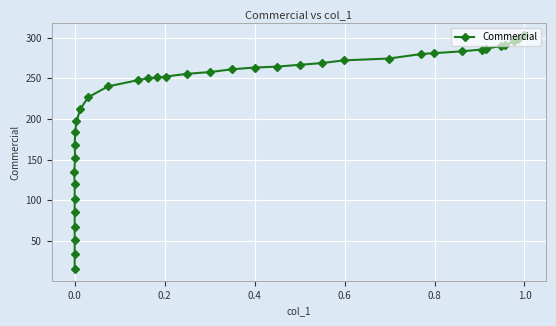

What is the sum of all values?

8270.0